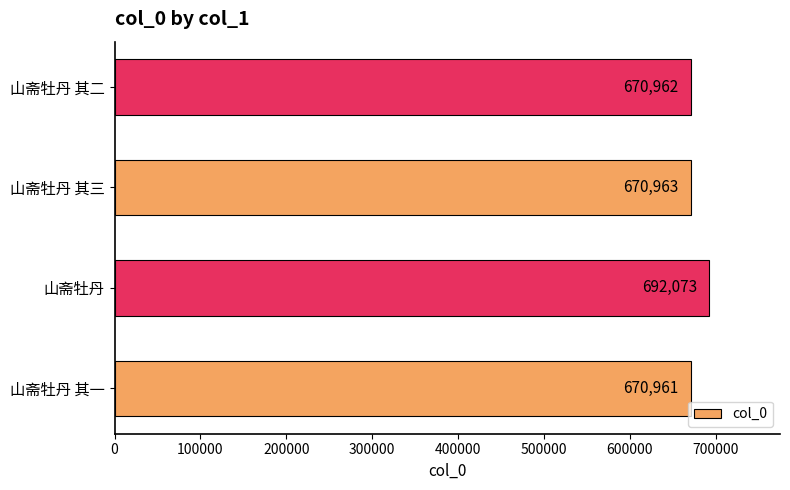

How many data points are less than 670963?

2